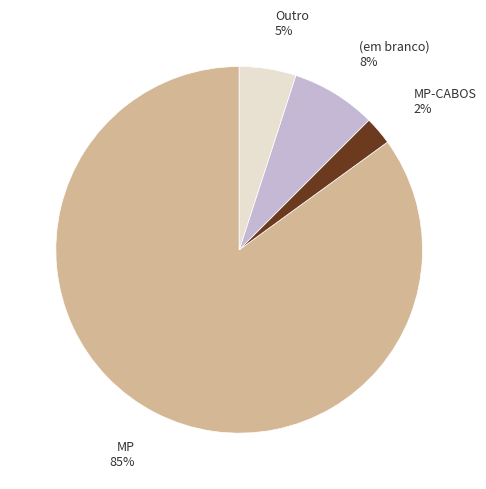

Does any single category account for the majority?

Yes